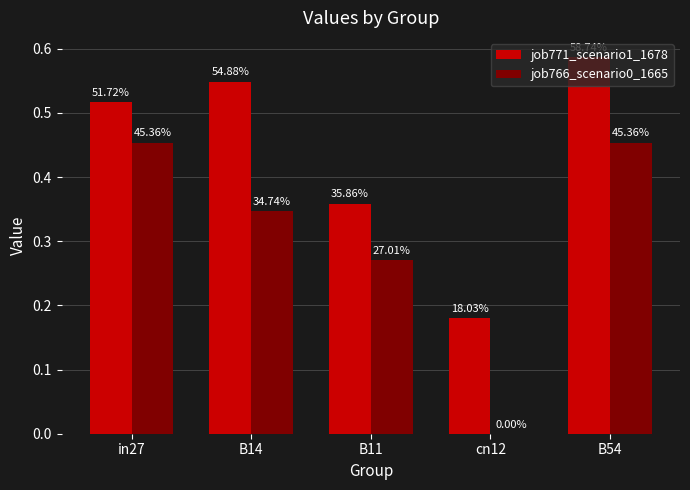

What is the difference between the highest and lowest values at cn12?

0.2